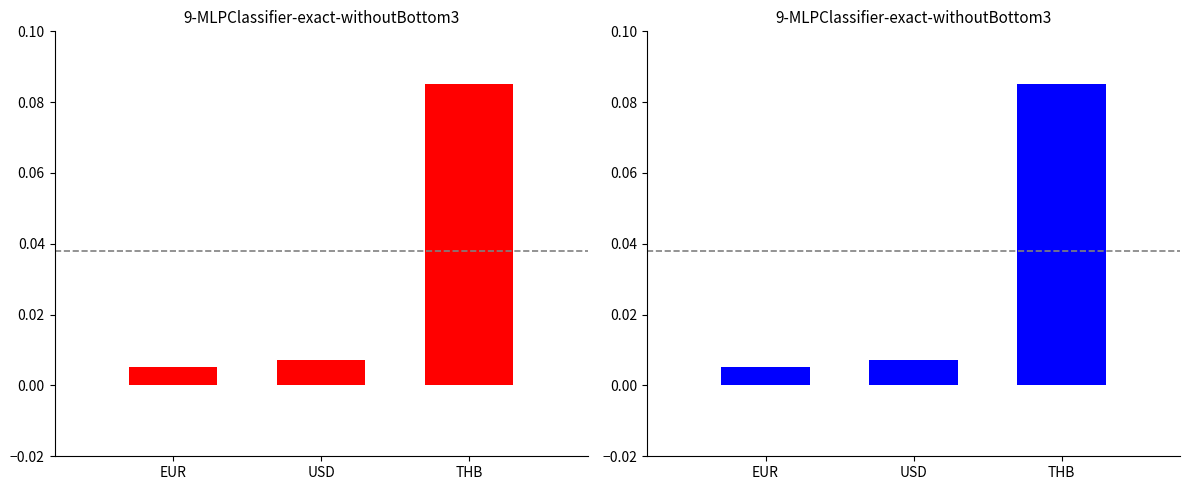

Reading left to right, extract all data points from this chart.

USD: EUR=0.0	USD=0.0	THB=0.1
EUR/THB: EUR=0.0	USD=0.0	THB=0.1